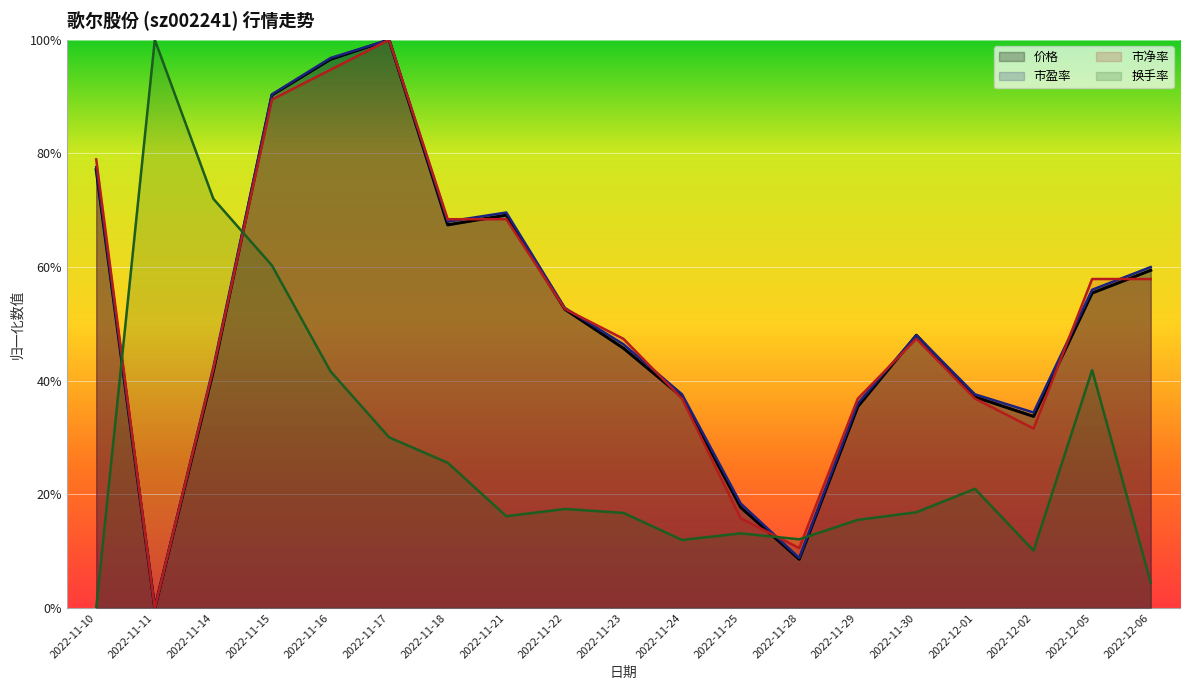

Which series has the largest total across all categories?

市盈率